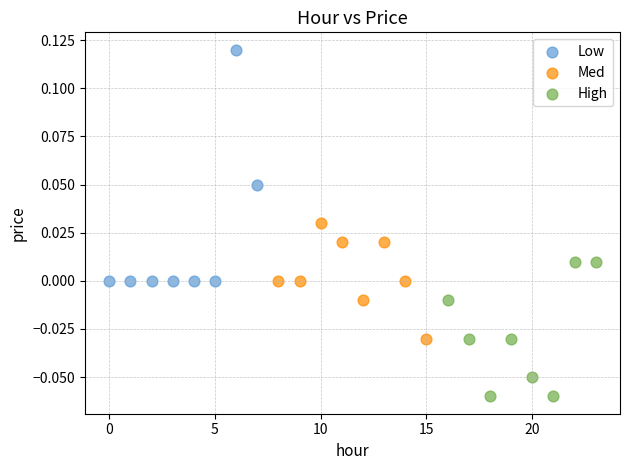

Which series has the widest spread of Y values?

Low